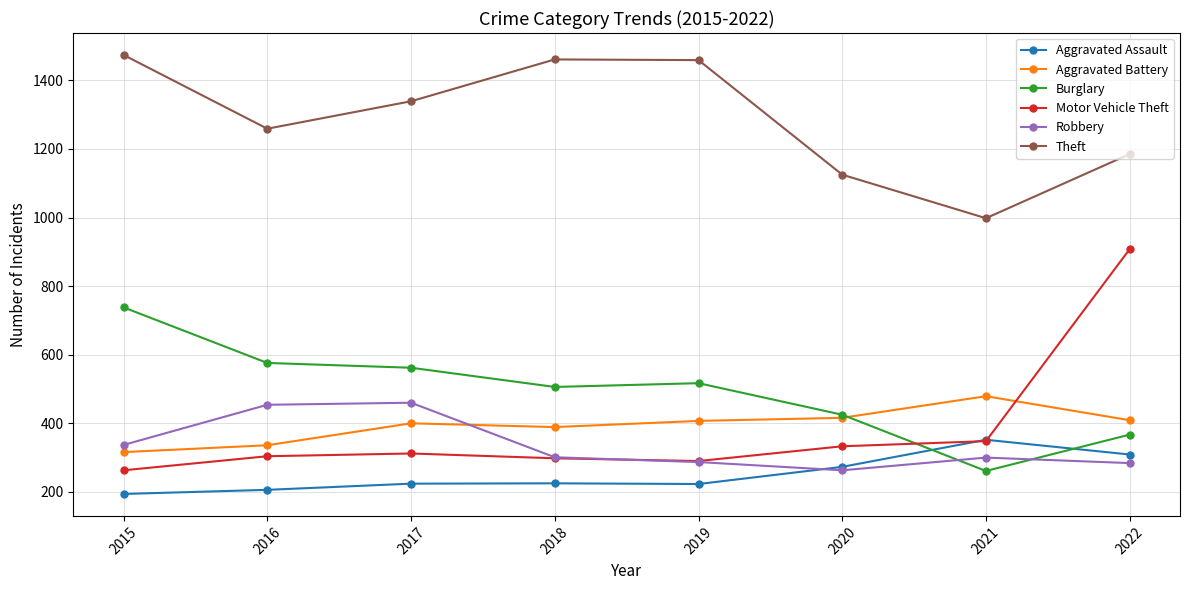

The value of Burglary at 2017 is 562. True or false?

True